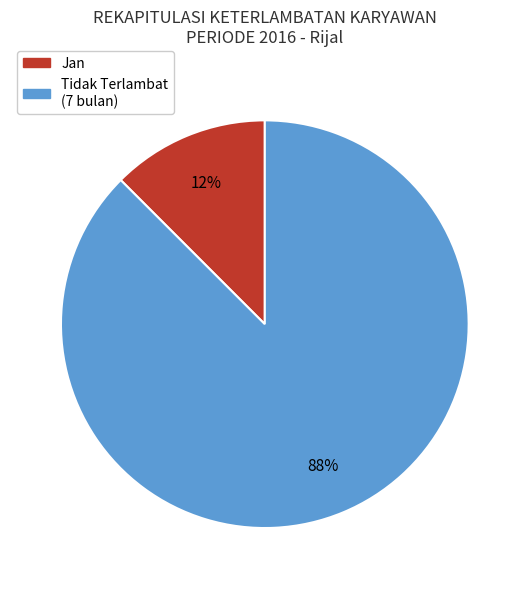

The Tidak Terlambat (7 bulan) slice represents 78% of the pie. True or false?

False